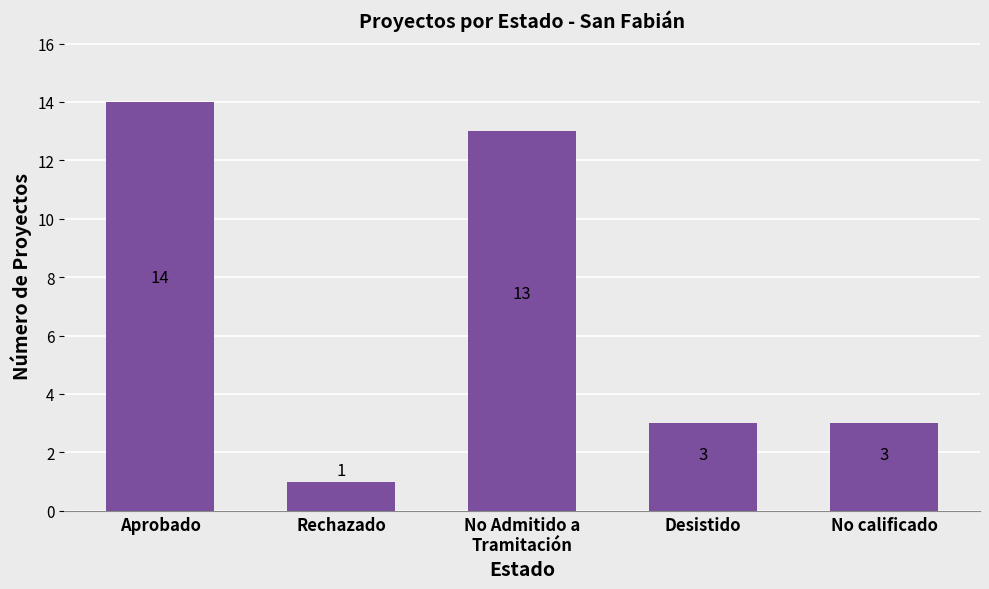

What is the sum of the values at Rechazado and No Admitido a
Tramitación?

14